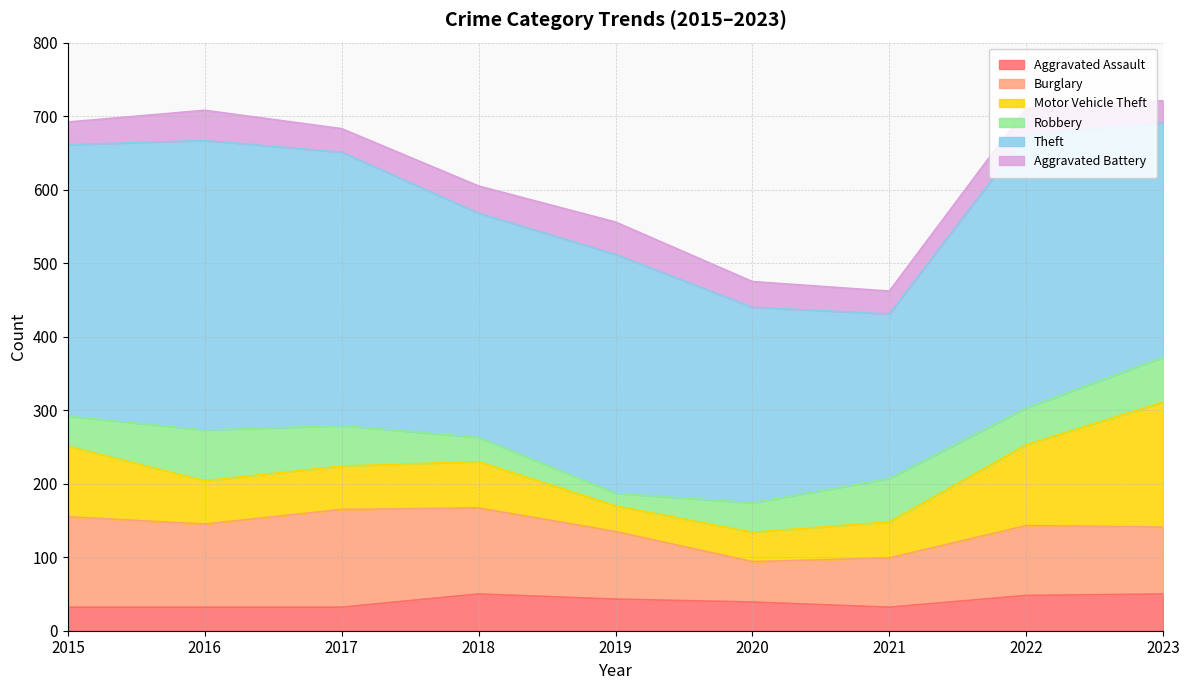

Reading left to right, list all the values displayed in this chart.

Aggravated Assault: 32	32	32	50	43	39	32	48	50
Burglary: 123	113	133	117	92	55	67	95	91
Motor Vehicle Theft: 96	59	59	63	35	40	49	110	170
Robbery: 41	69	55	33	17	40	59	50	61
Theft: 369	394	372	305	325	266	224	372	319
Aggravated Battery: 31	41	32	37	44	35	31	36	30